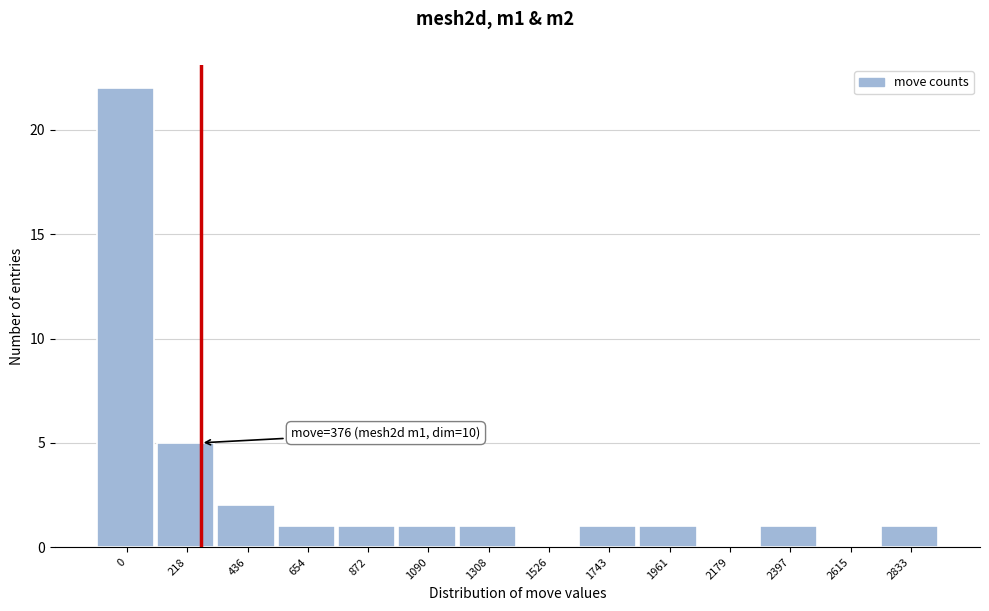

Reading left to right, list all the values displayed in this chart.

0=22	218=5	436=2	654=1	872=1	1090=1	1308=1	1526=0	1743=1	1961=1	2179=0	2397=1	2615=0	2833=1